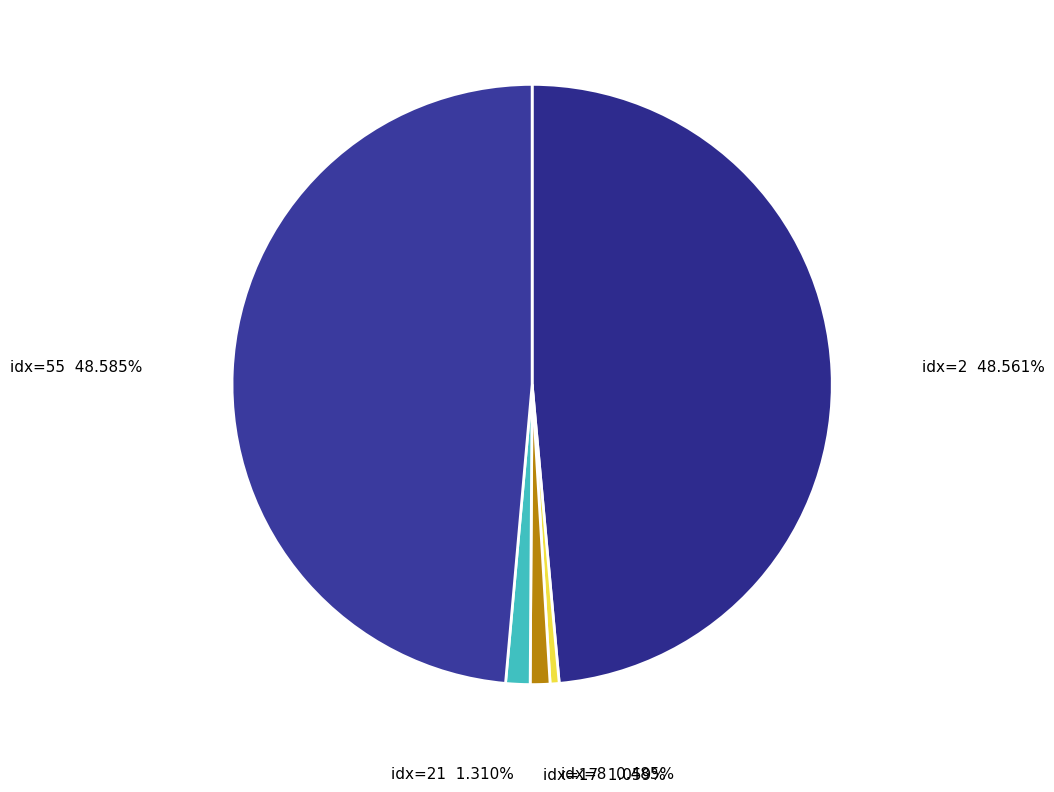

What is the smallest slice in the pie chart?

idx=8 0.485%